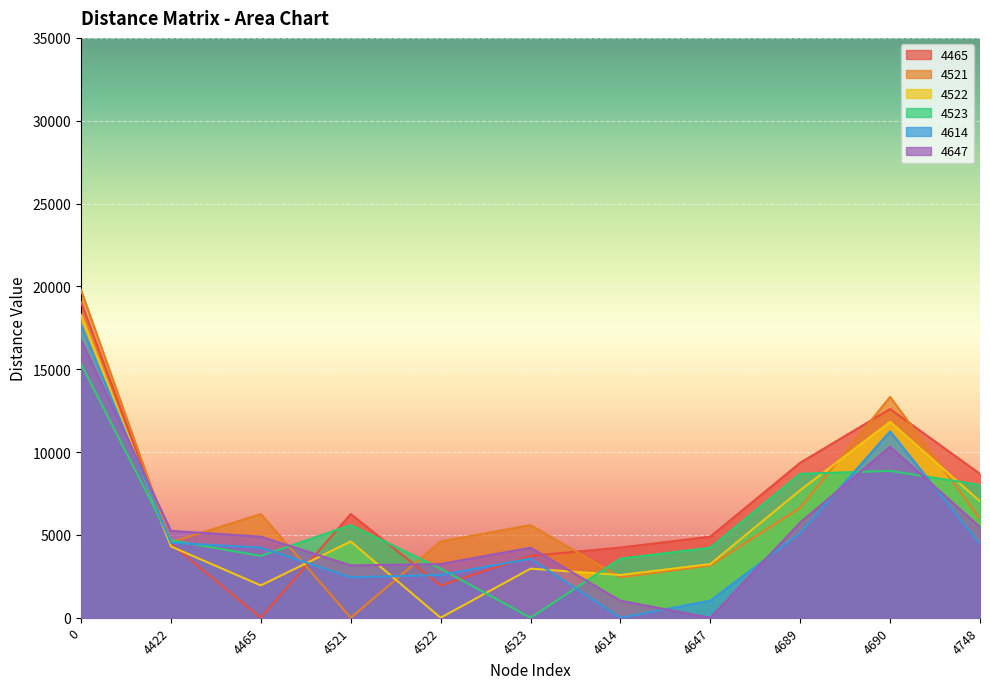

How many times do 4522 and 4465 cross each other?

2